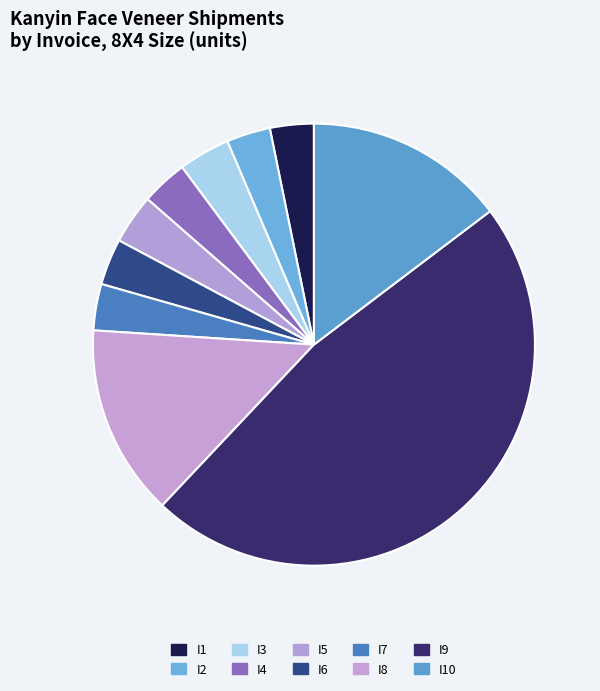

What is the largest slice in the pie chart?

I9